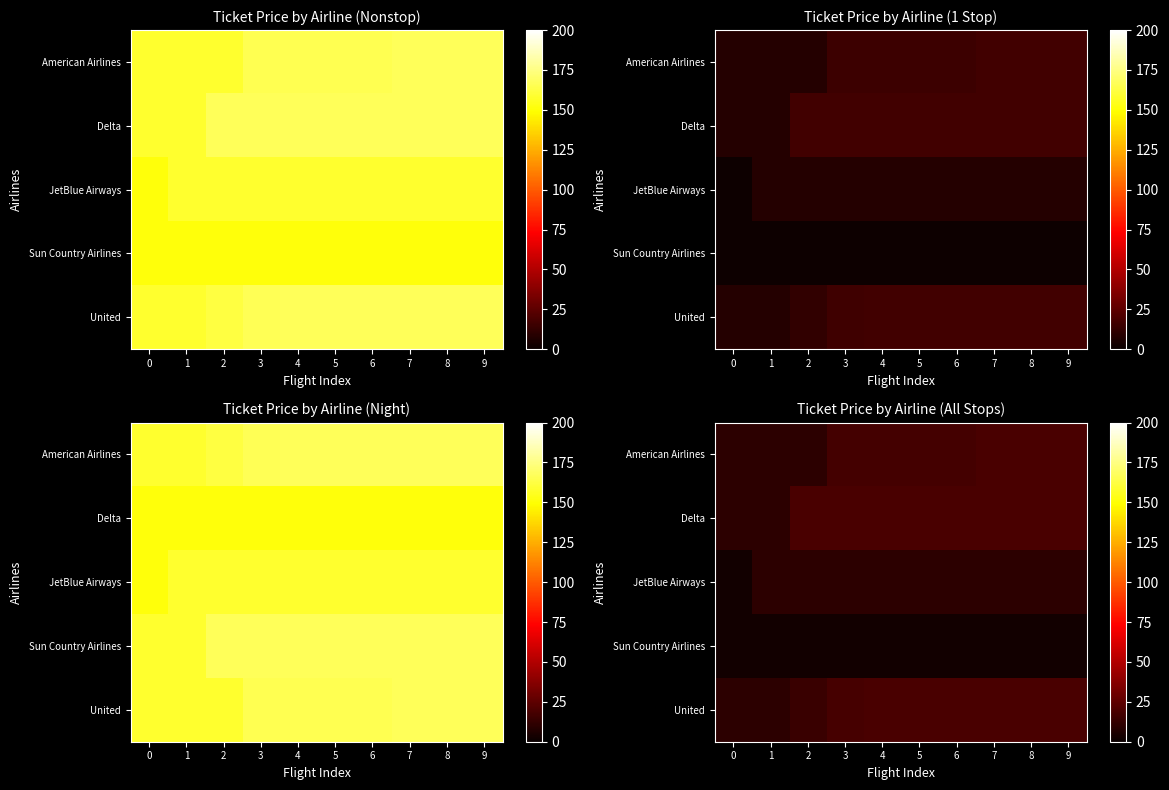

Is it true that American Airlines equals 18.8 at 9?

True